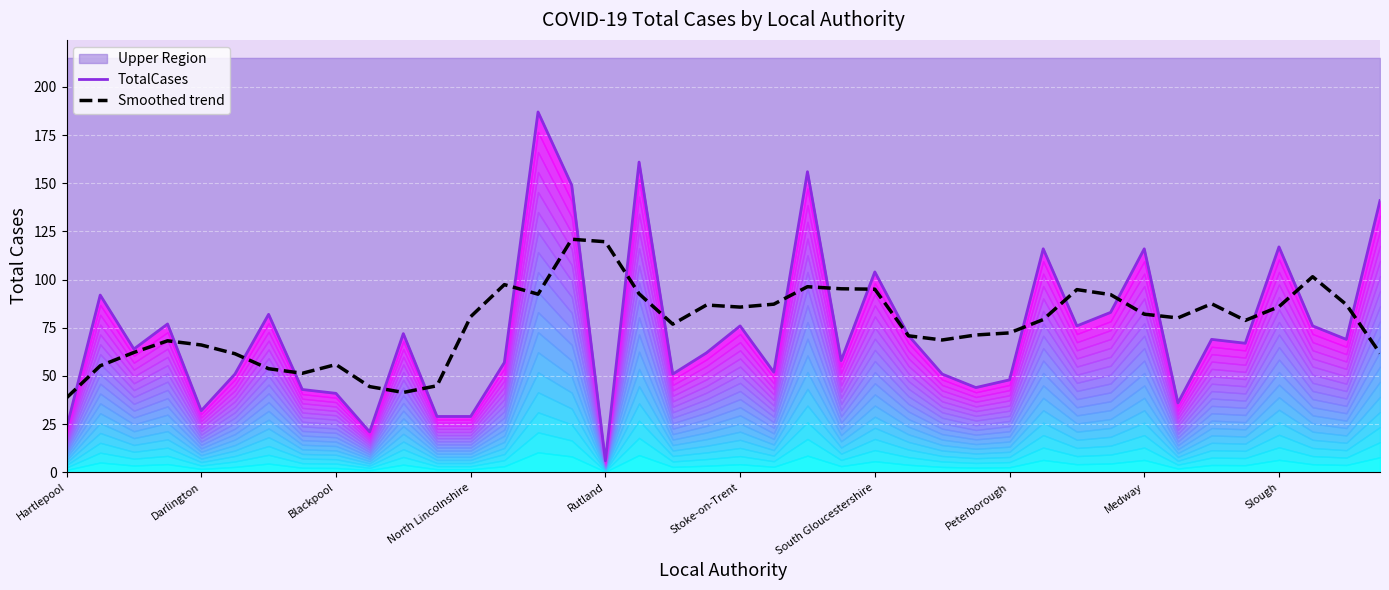

Is it true that Smoothed trend equals 26.2 at Blackpool?

False